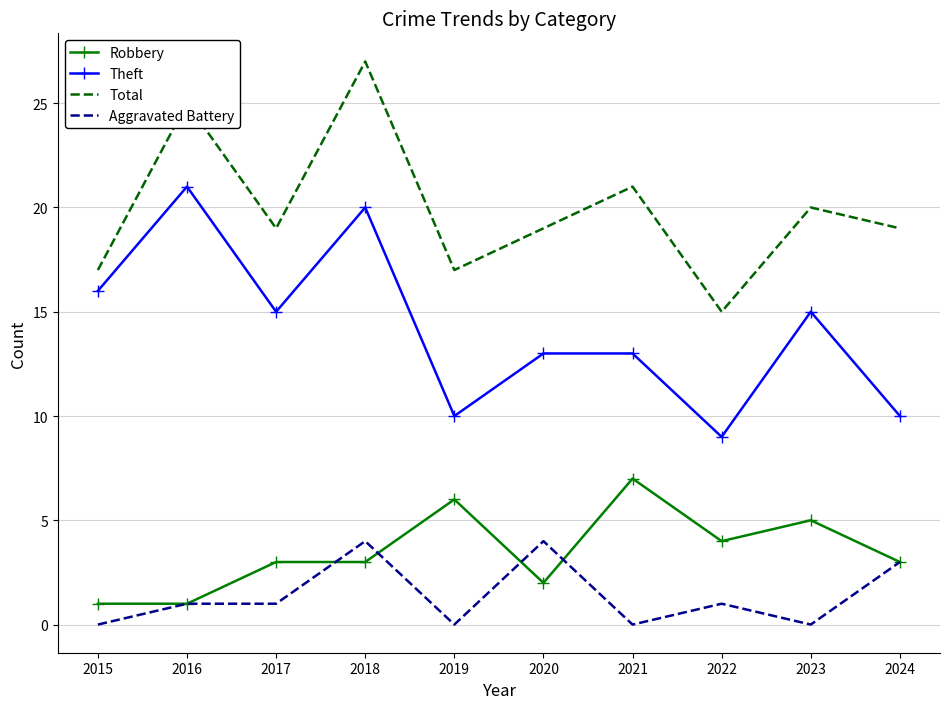

Rank the series at 2018 from highest to lowest value.

Total, Theft, Aggravated Battery, Robbery